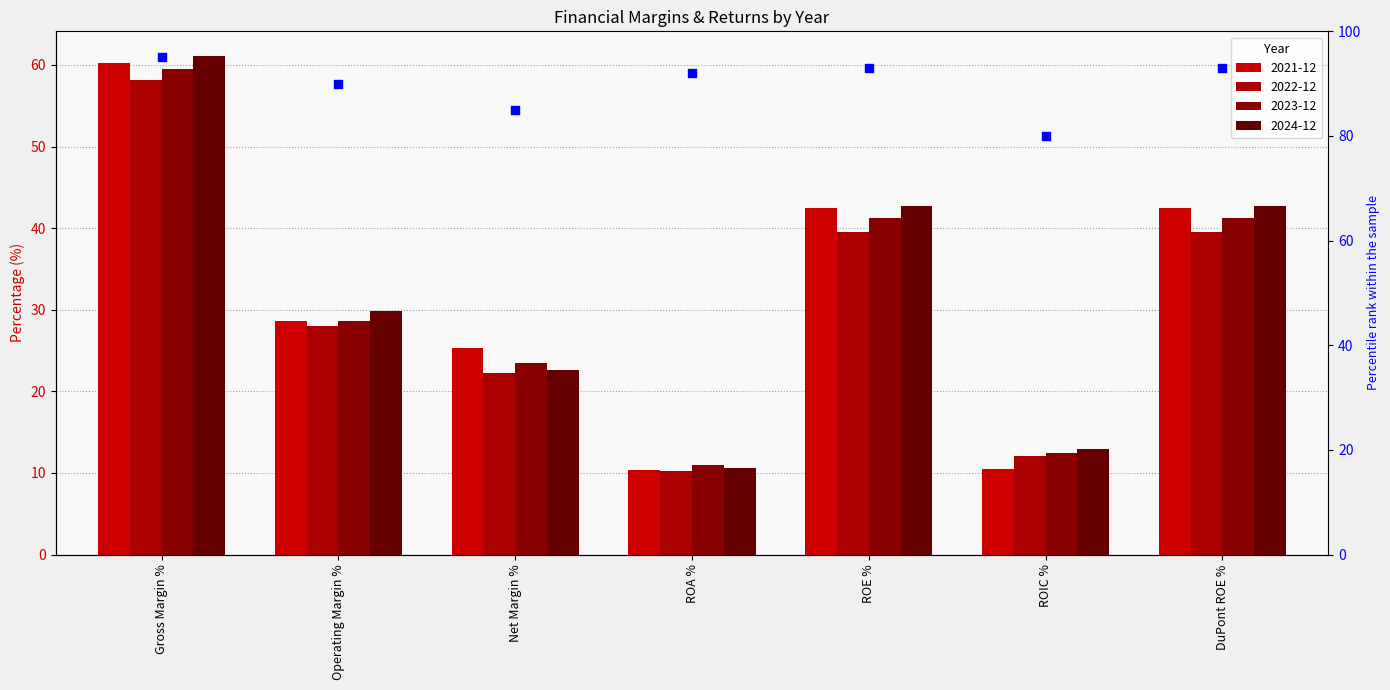

Approximately how many times larger is the value at Operating Margin % compared to DuPont ROE %?

1.0